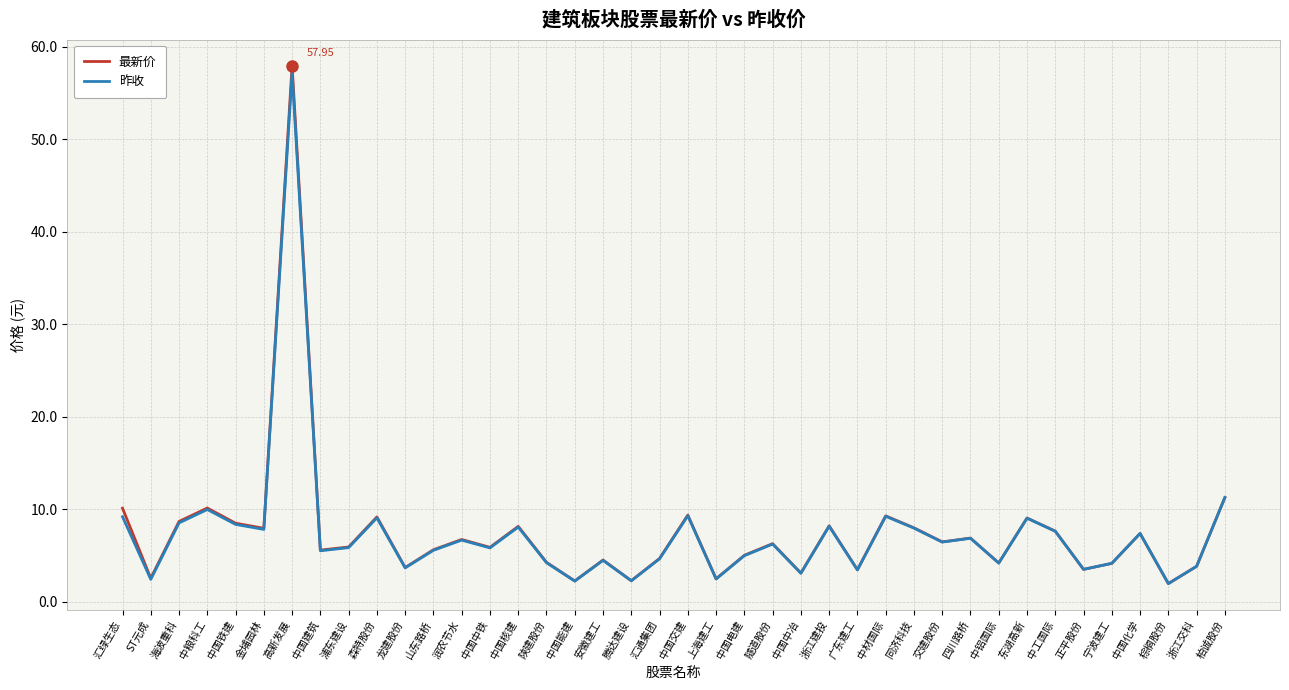

How many categories are shown in the chart?

40